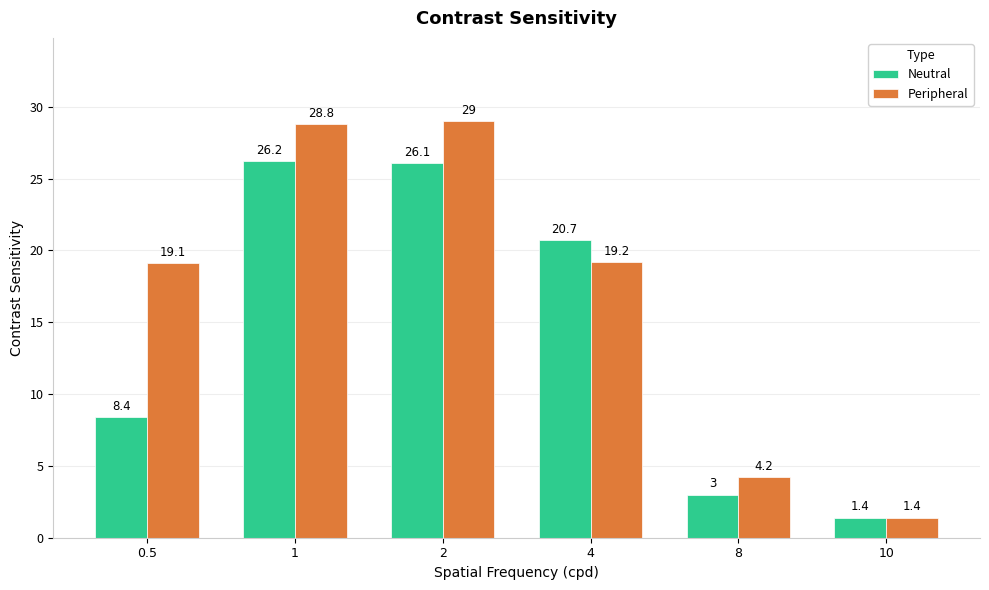

What is the difference between the Peripheral values at 1 and 2?

0.2